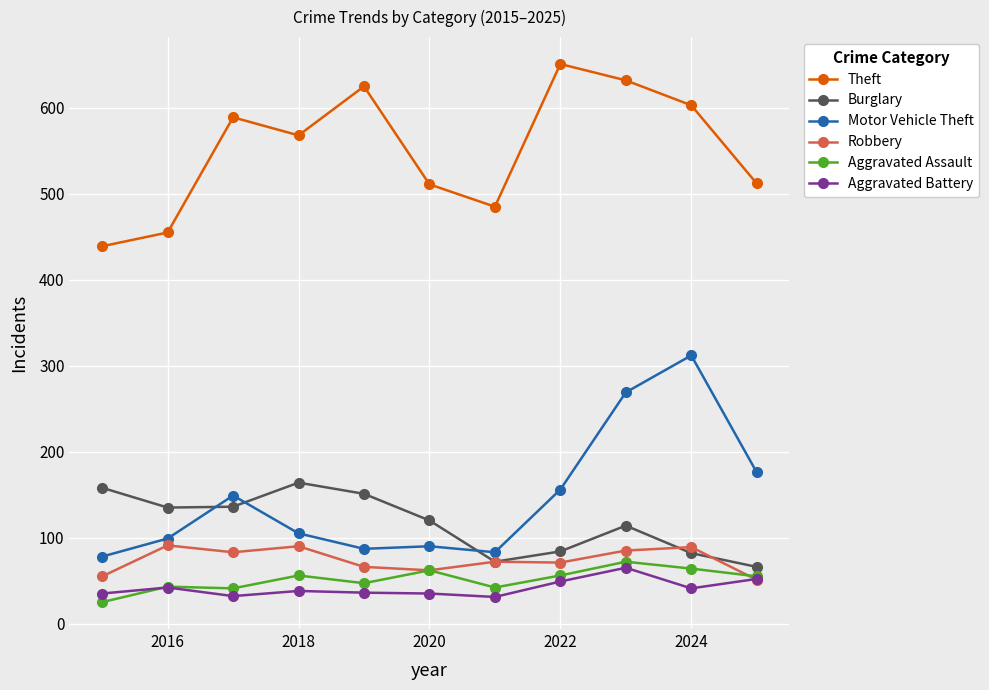

List the series in order of their peak value, lowest first.

Aggravated Battery, Aggravated Assault, Robbery, Burglary, Motor Vehicle Theft, Theft